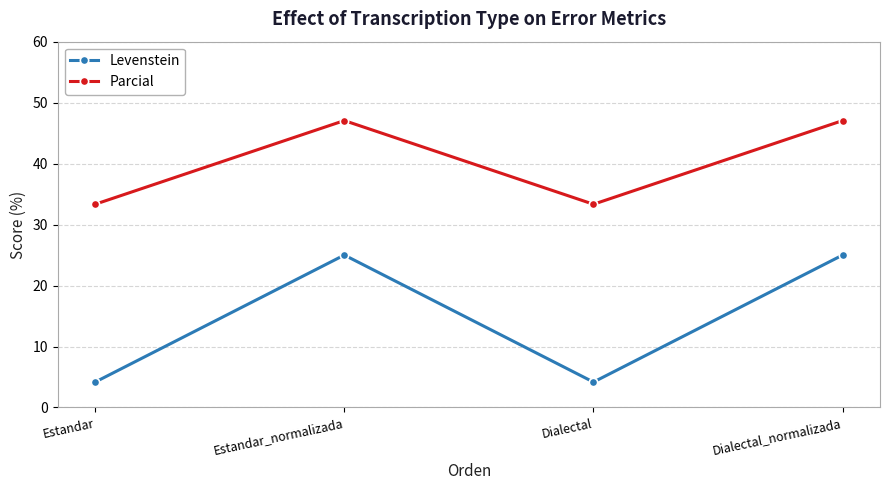

What is the sum of all Levenstein values?

58.3